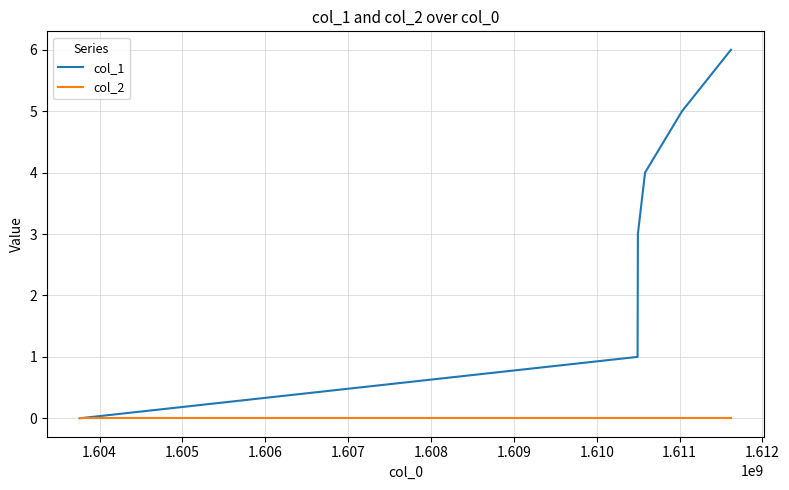

What is the average value of the col_1 series?

3